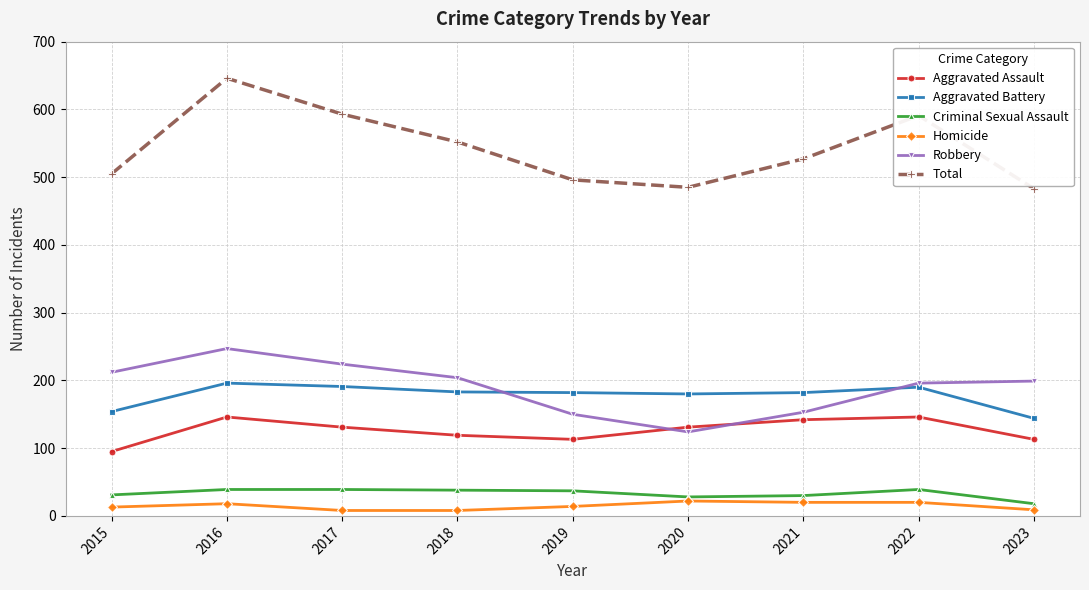

At which category does Aggravated Assault reach its first local valley?

2019